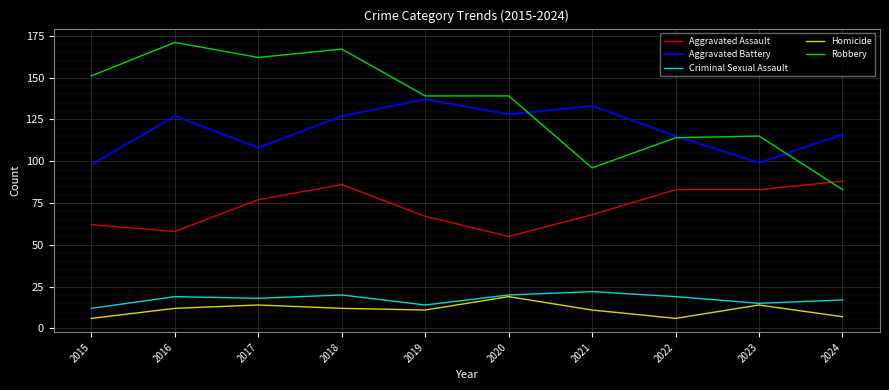

What is the lowest value of the Homicide series?

6